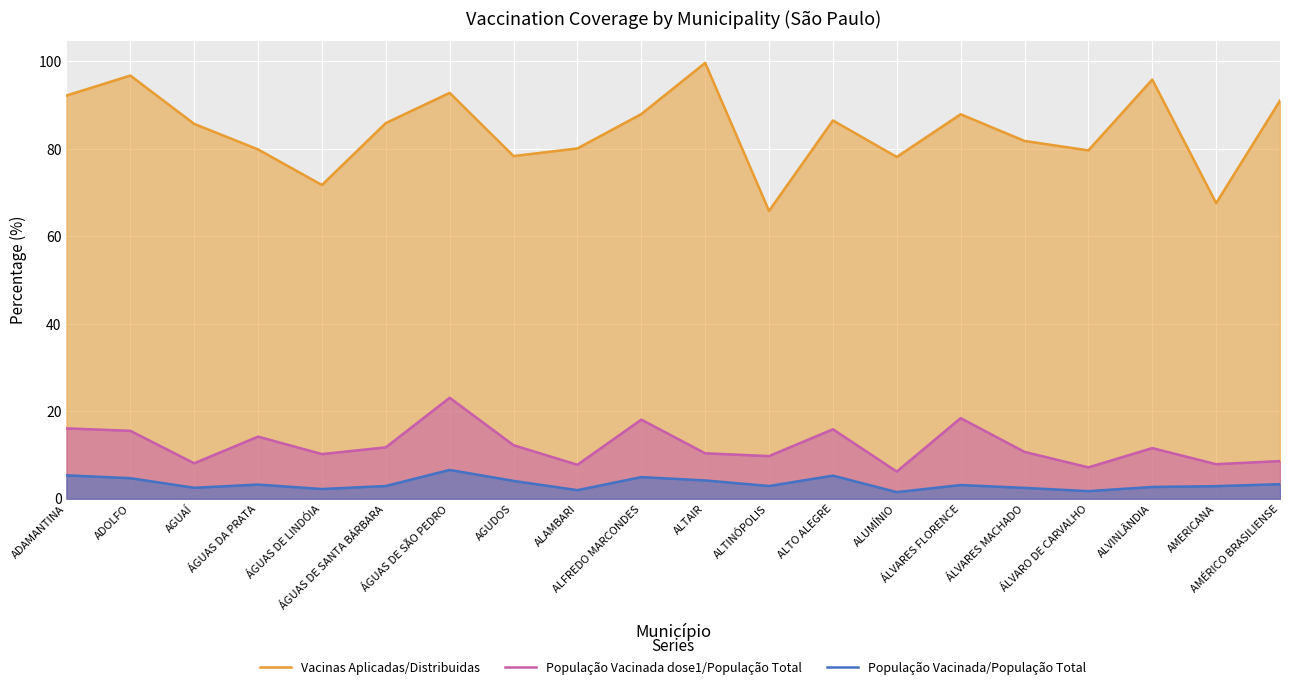

Does the chart display data point markers on the line(s)?

No